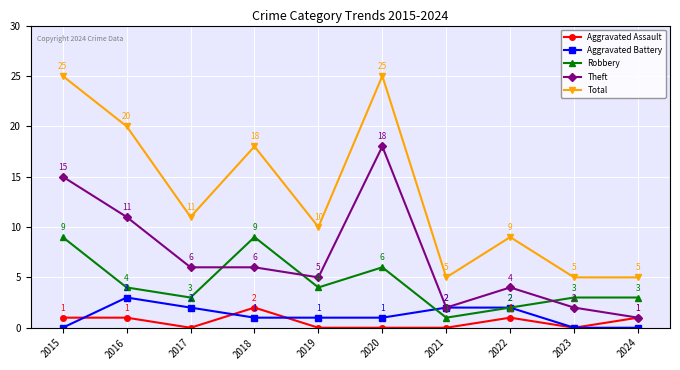

What is the average value of the Robbery series?

4